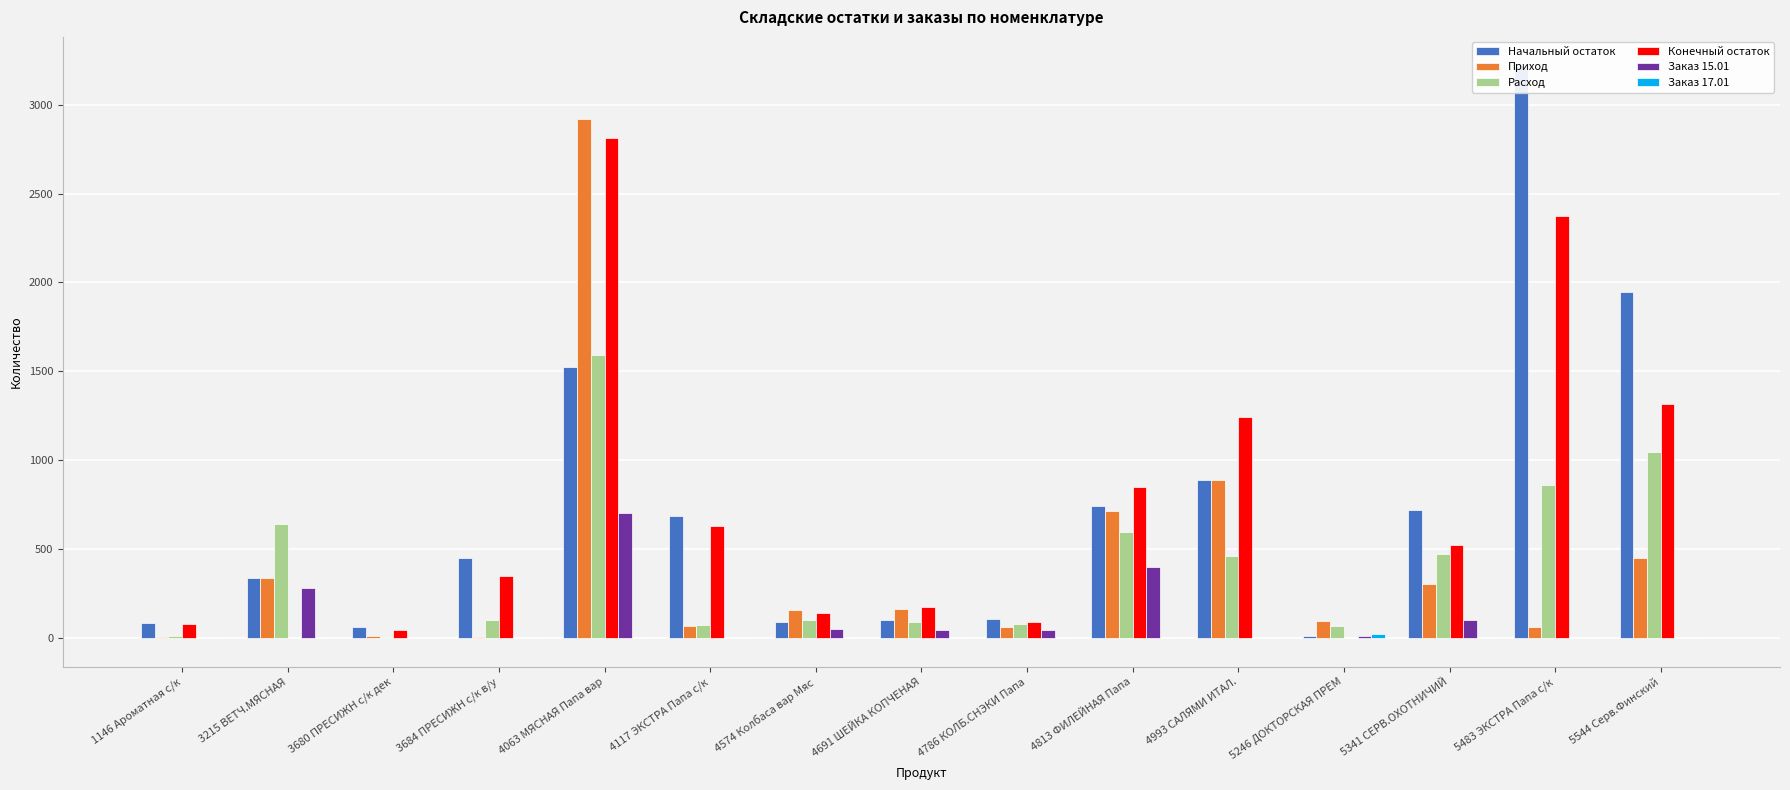

What is the sum of all Заказ 15.01 values?

1620.0